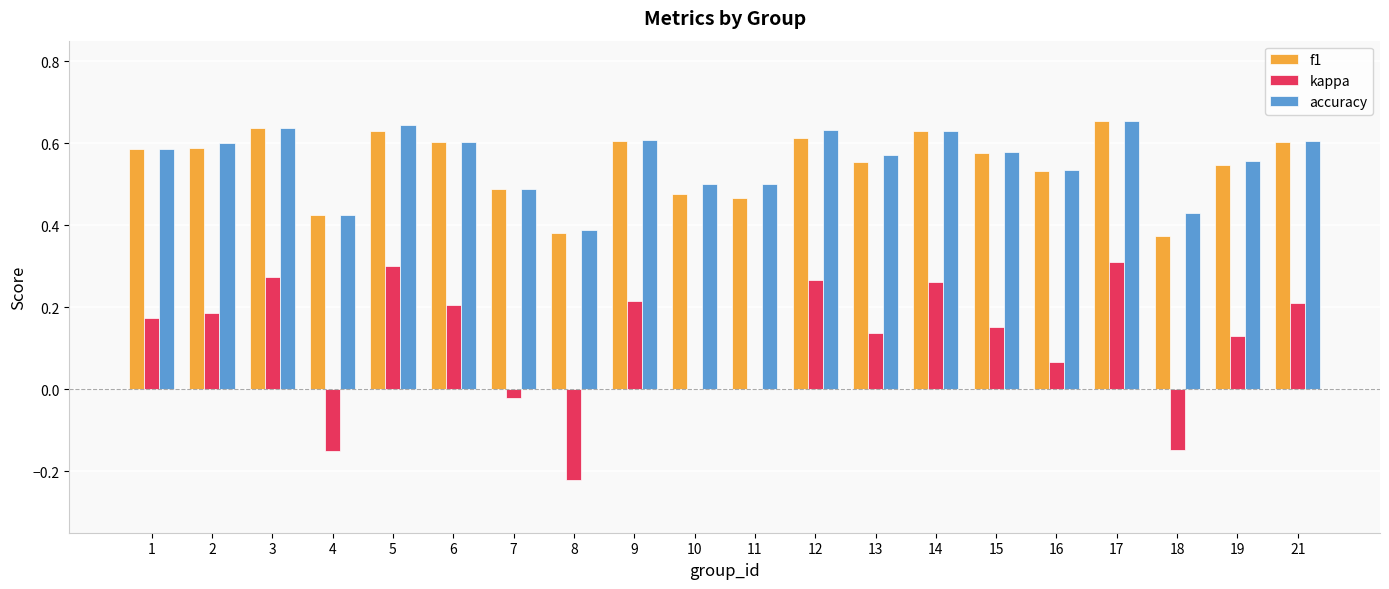

What is the sum of all accuracy values?

11.2